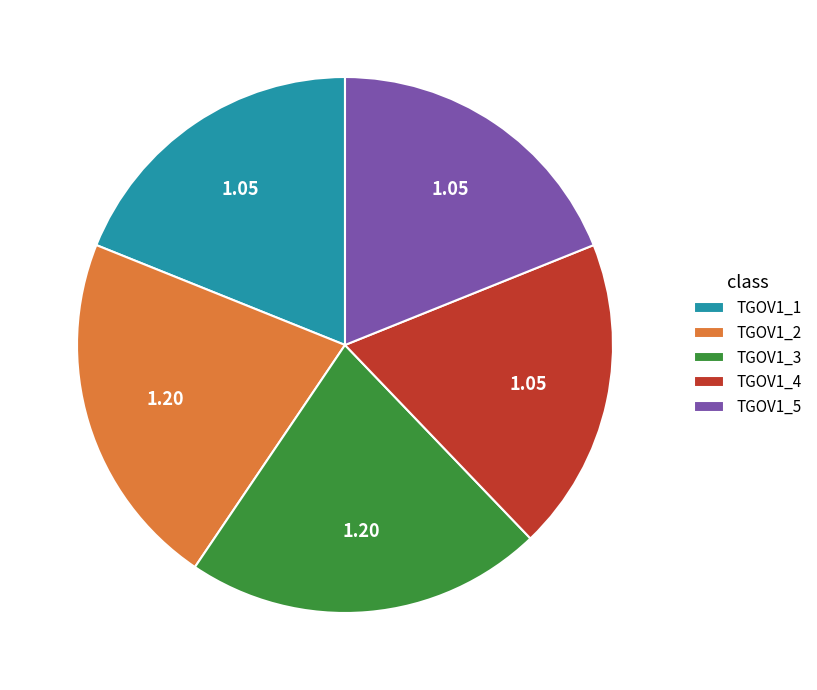

Combined, do TGOV1_1 and TGOV1_2 account for over 50%?

No